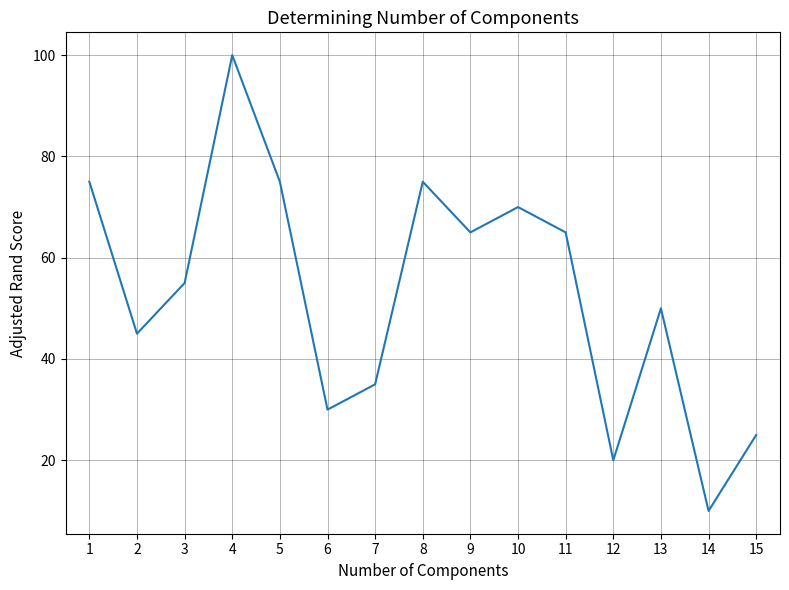

Is it true that the value at 5 is 75?

True